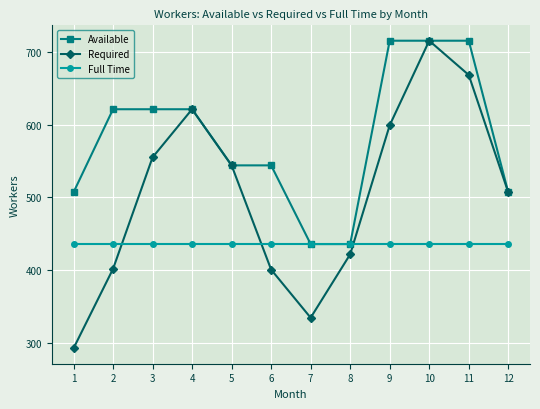

The Required series shows 372 at 3. True or false?

False